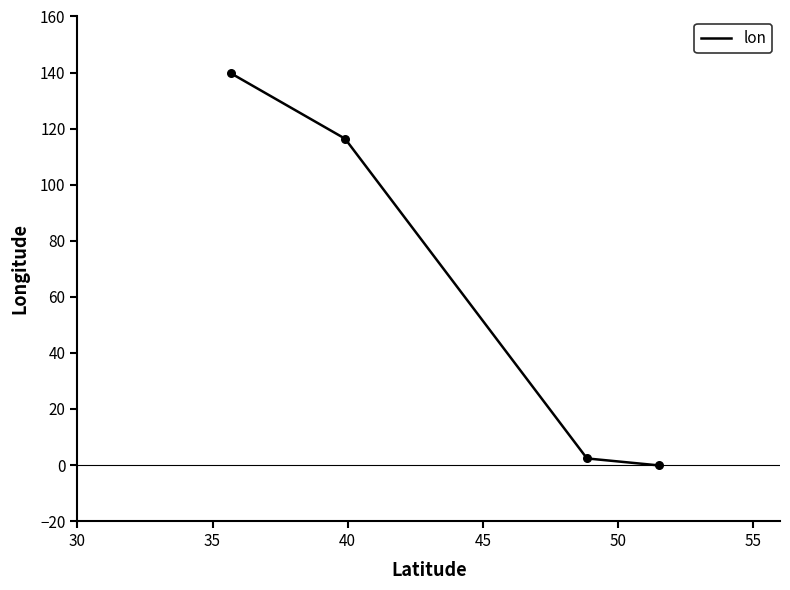

What is the average value?

64.6